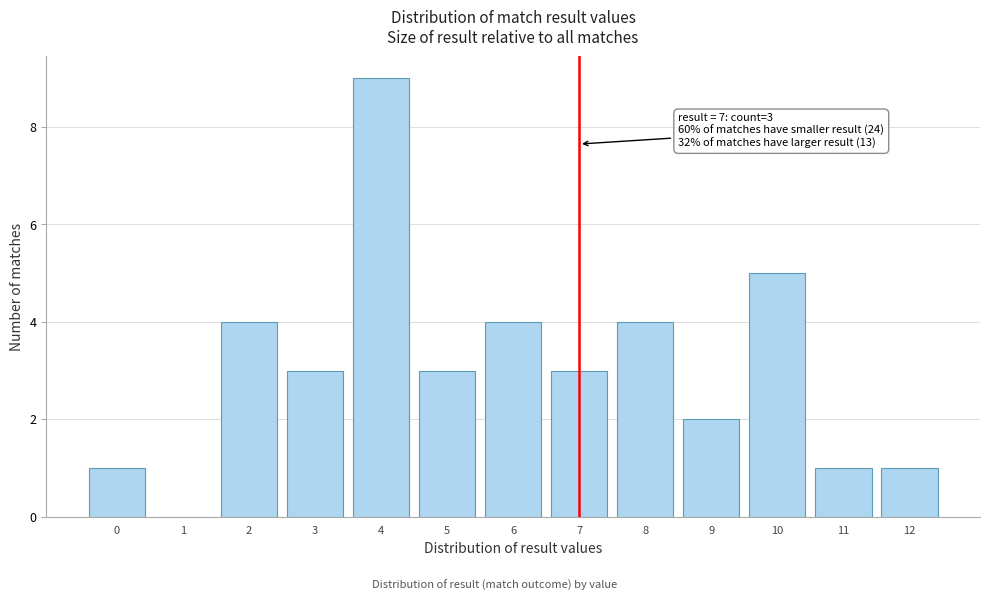

Which range on the x-axis has the tallest bar?

3.5 to 4.5